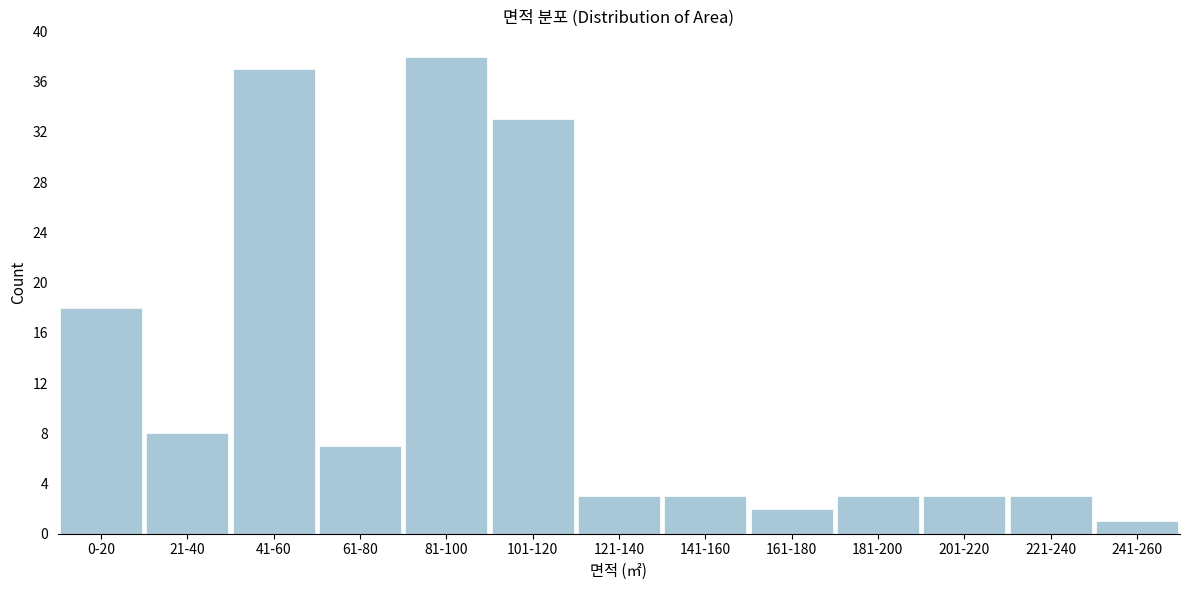

Reading left to right, list all the values displayed in this chart.

18	8	37	7	38	33	3	3	2	3	3	3	1